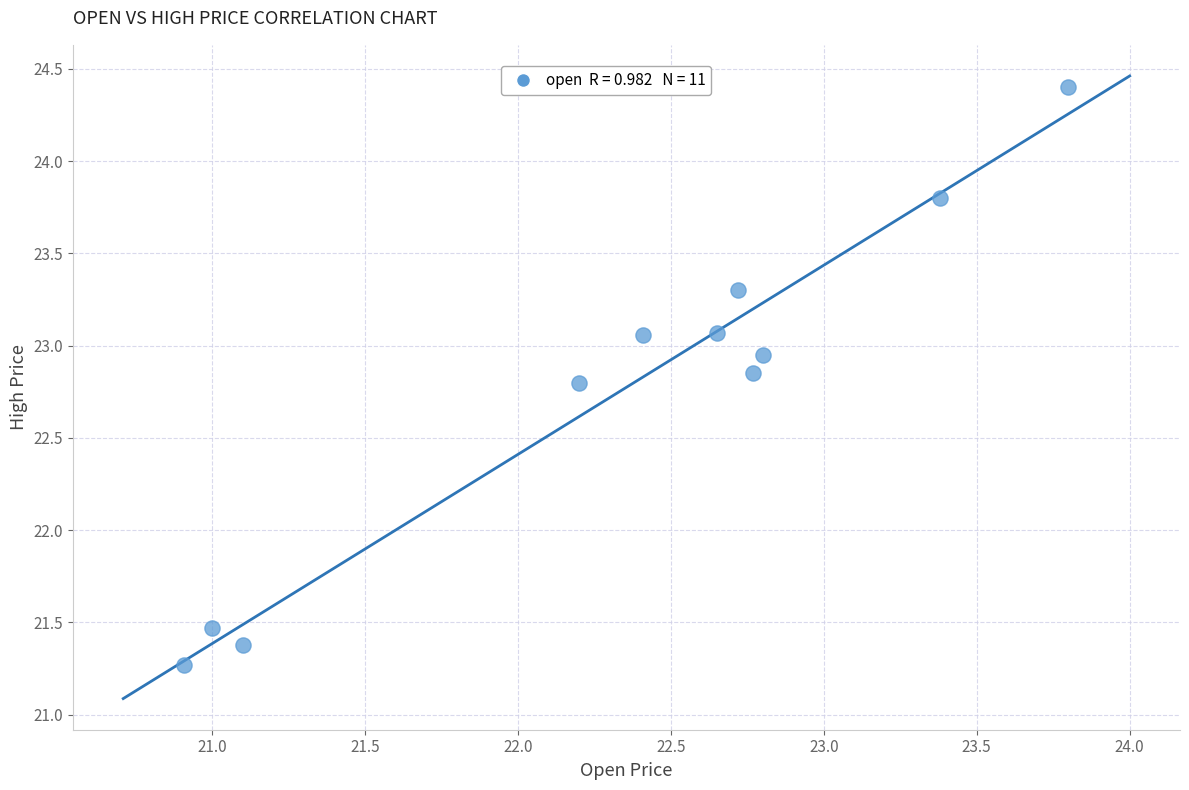

What Y value in the scatter plot is closest to 22?

21.5